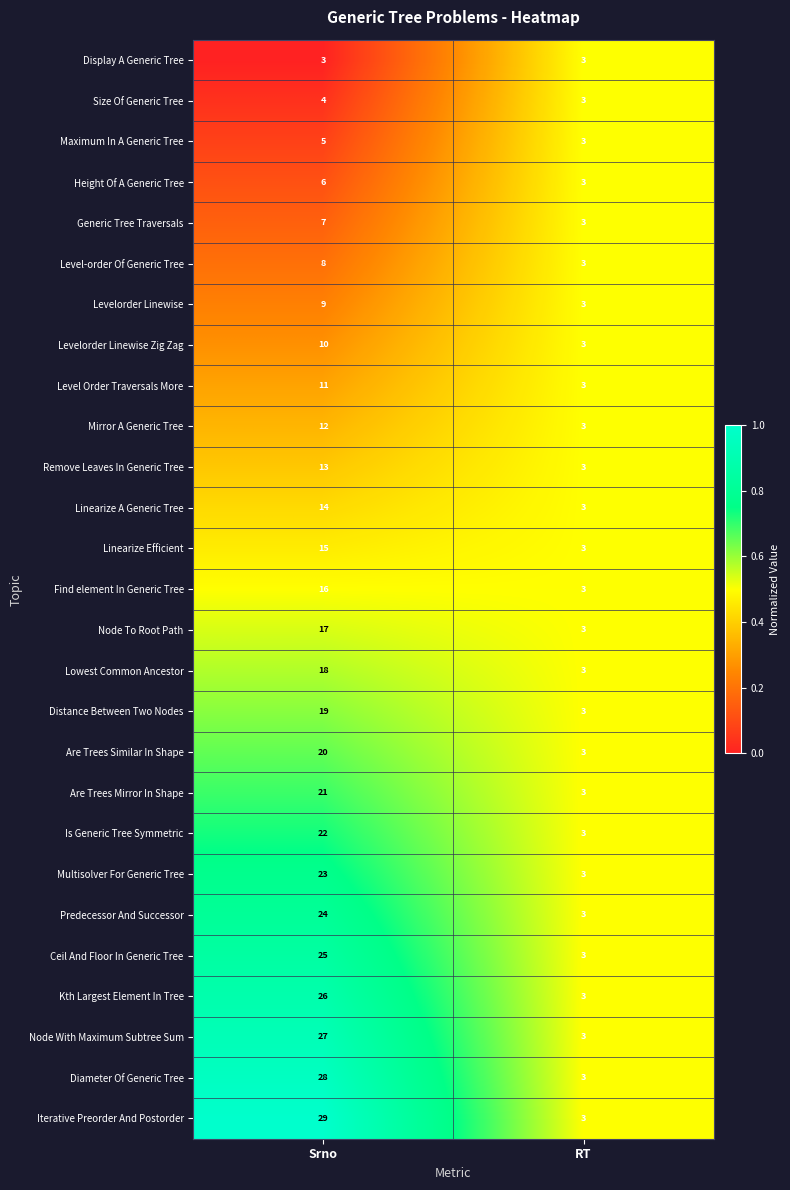

The value of Multisolver For Generic Tree at Srno is 23. True or false?

True